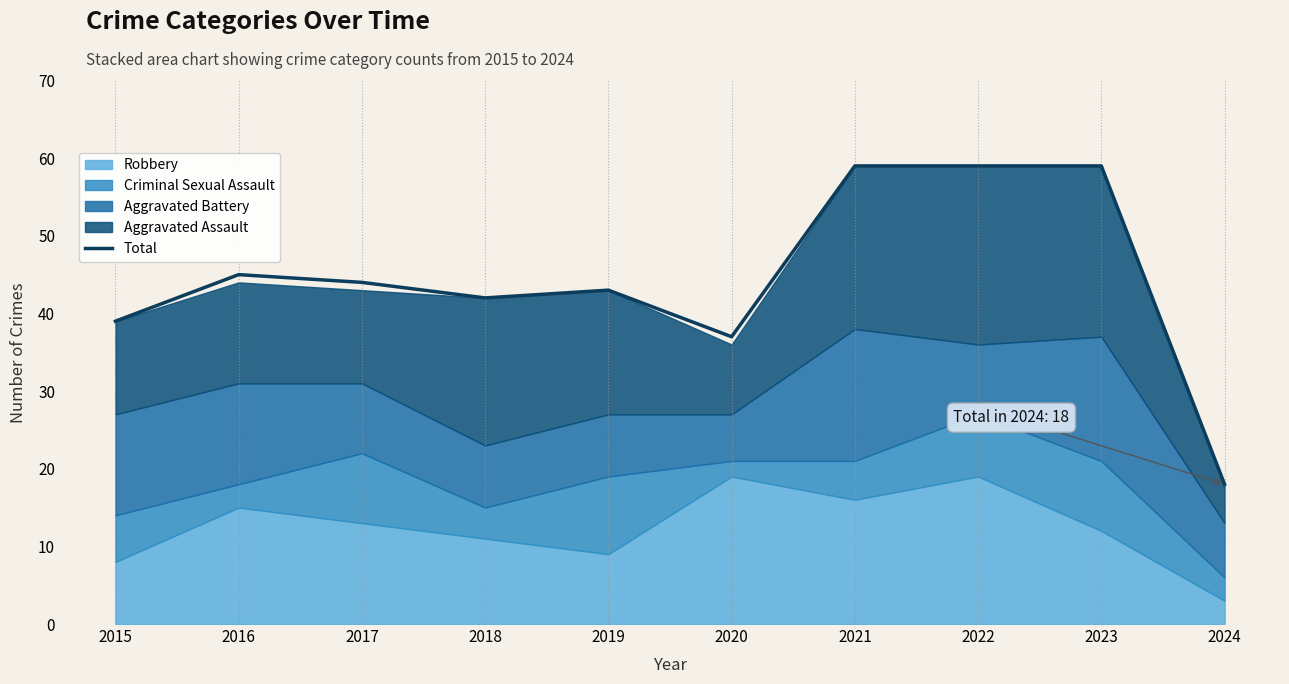

What is the approximate value at 2020, to the nearest 10?

40